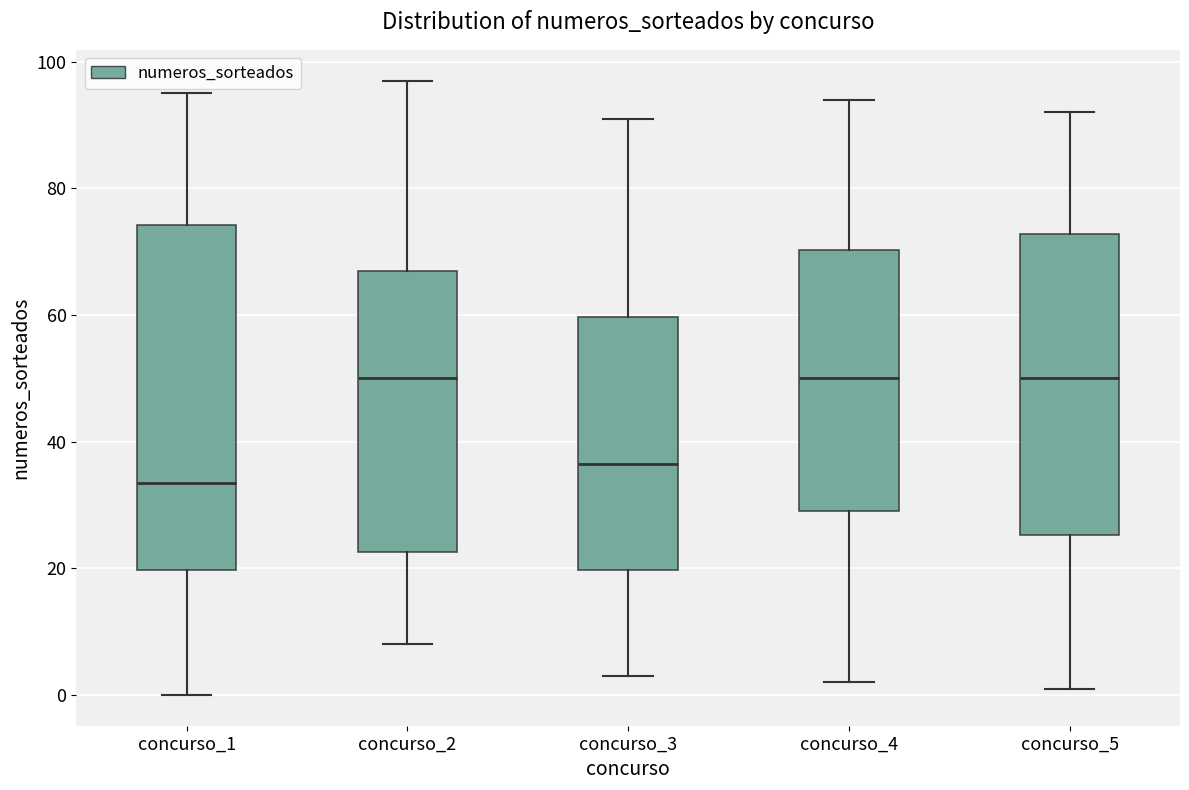

Reading left to right, read every box against the y-axis: the position of its median line, the range the box covers, and the ends of its whiskers. The values are not printed on the chart, so give them approximately, as read against the axis.

concurso_1: median 34, box 20 to 74, whiskers 0 to 96
concurso_2: median 50, box 22 to 68, whiskers 8 to 98
concurso_3: median 36, box 20 to 60, whiskers 4 to 92
concurso_4: median 50, box 30 to 70, whiskers 2 to 94
concurso_5: median 50, box 26 to 72, whiskers 2 to 92